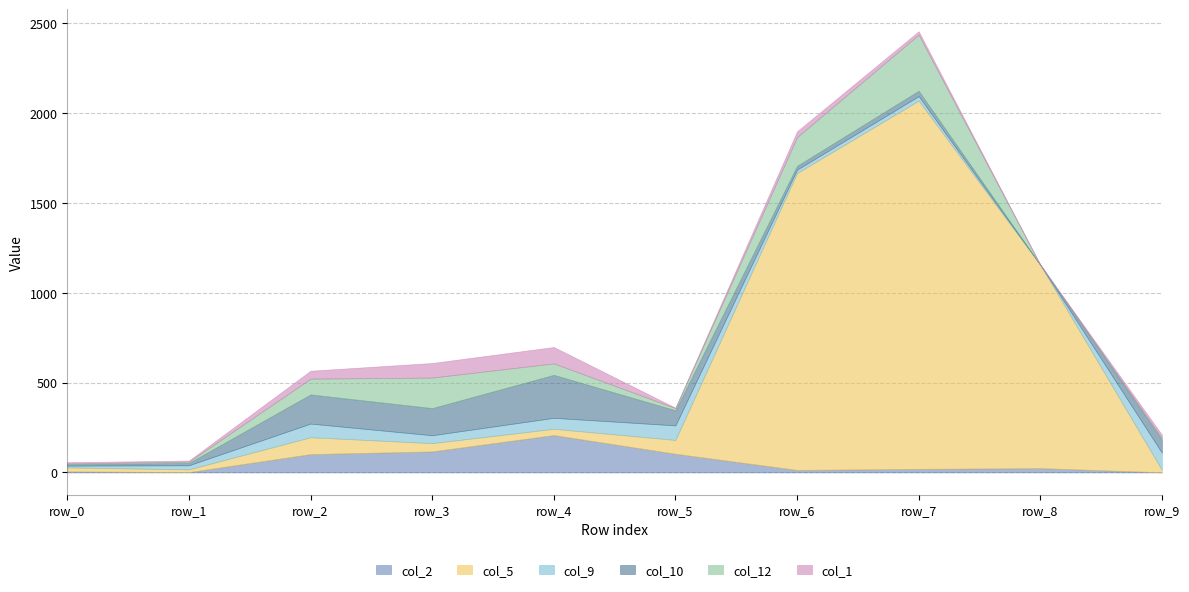

What is the value of the col_10 point at the 7th from the left?

21